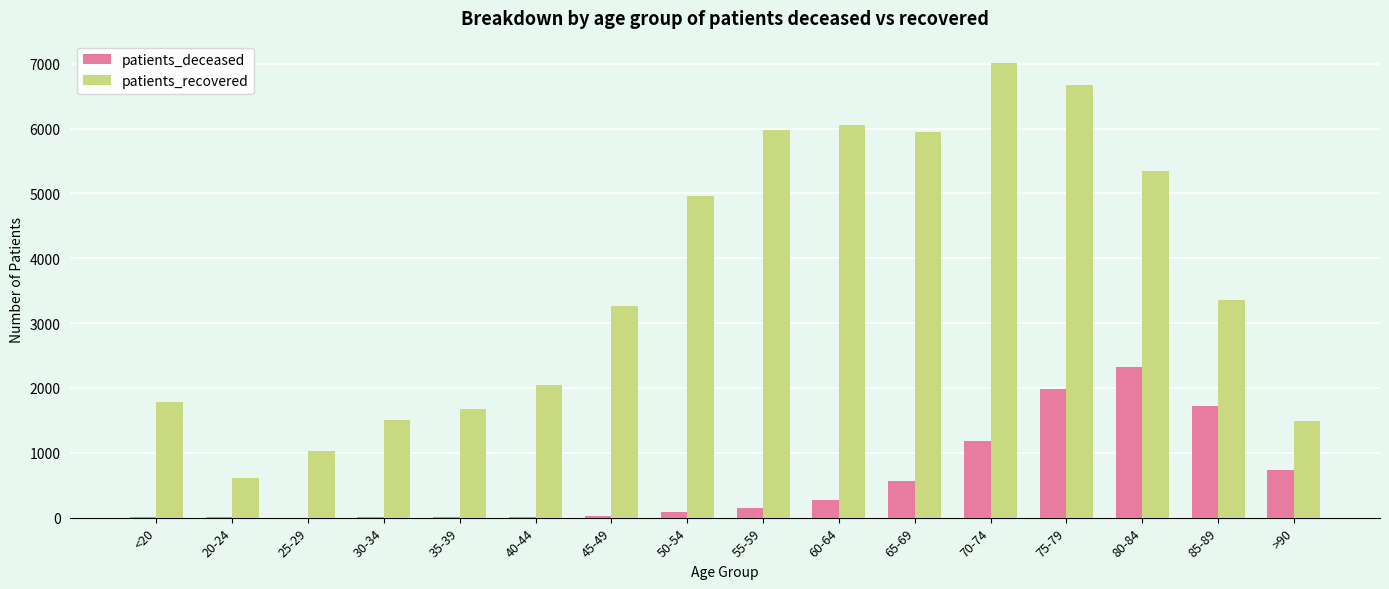

Are the bars horizontal?

No